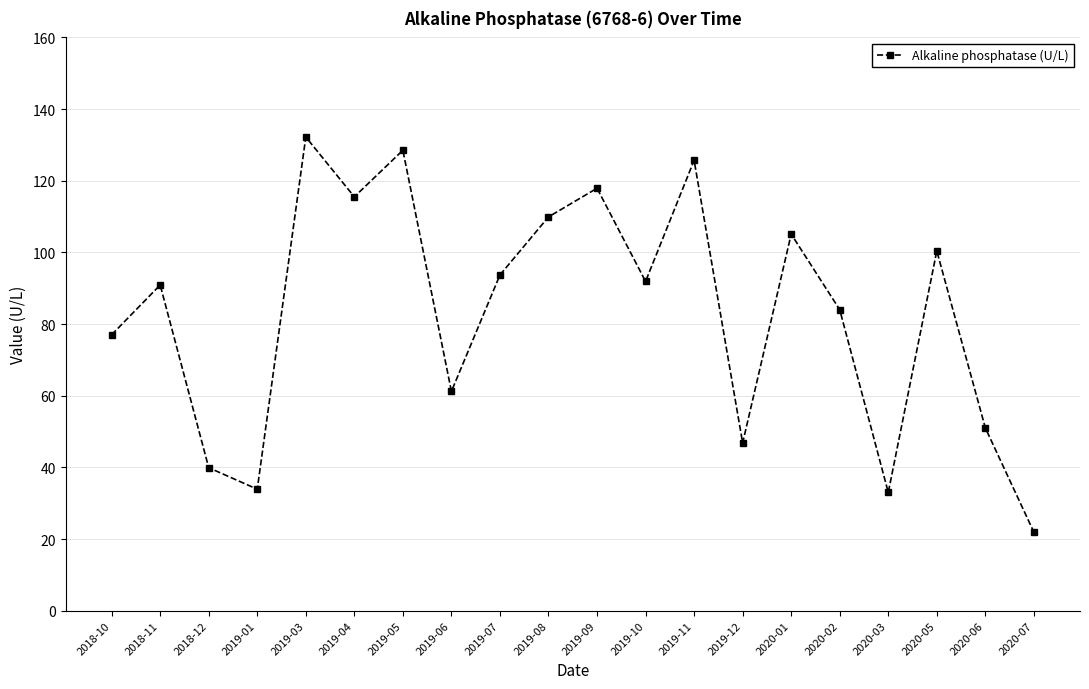

Where is the data nearest to the value 77?

2018-10